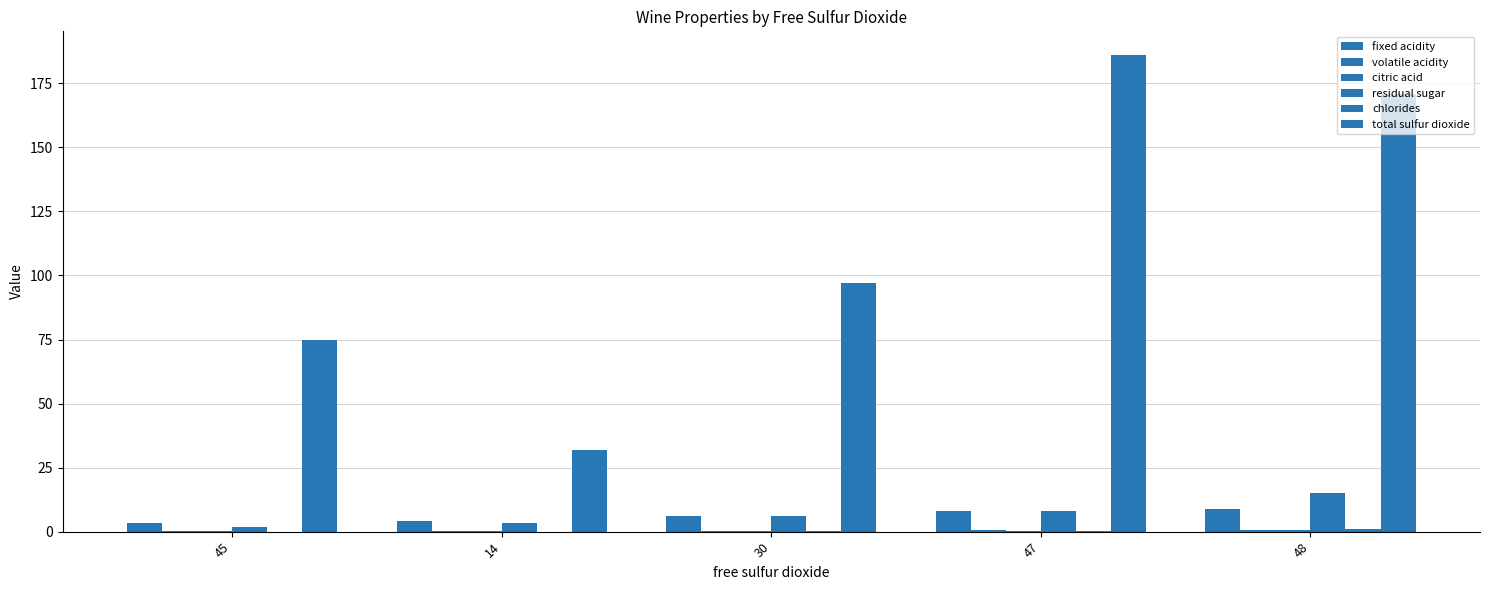

Are the bars grouped side by side (vs. stacked)?

Yes